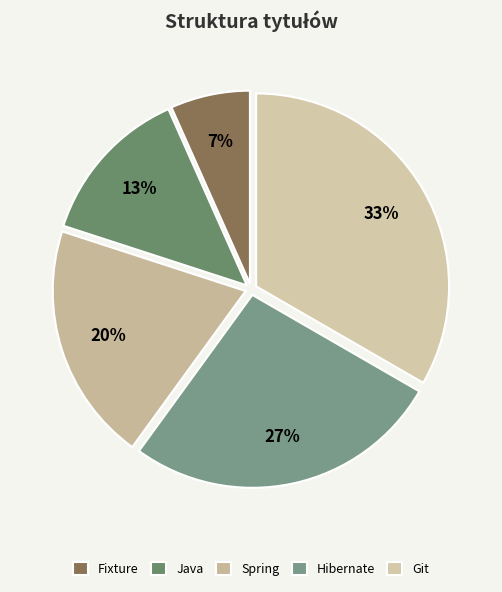

To the nearest percent, what is the average slice percentage?

20%